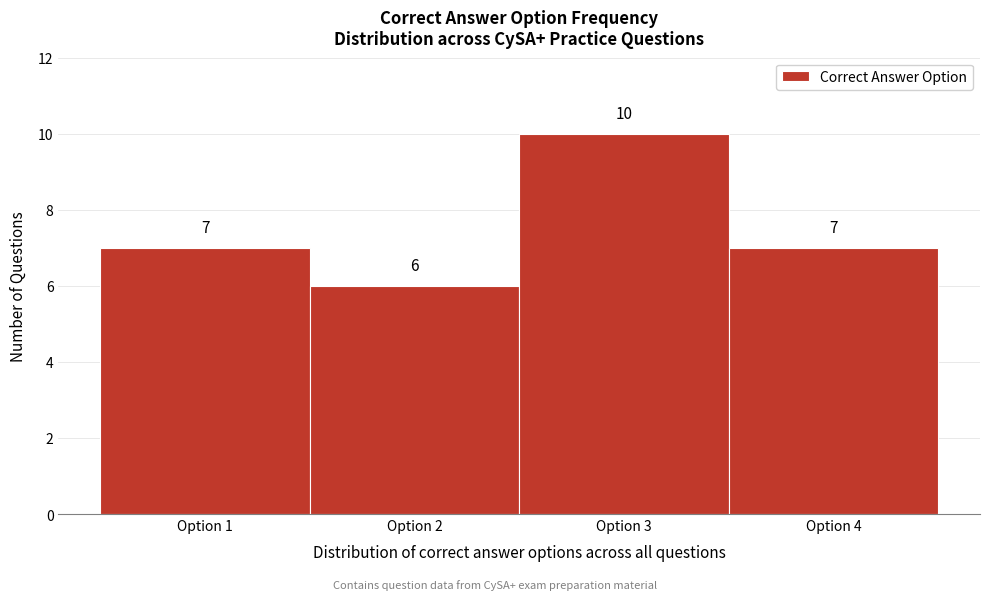

Reading left to right, list every bar in this chart as the range it spans on the x-axis followed by its height.

0.5 to 1.5: 7
1.5 to 2.5: 6
2.5 to 3.5: 10
3.5 to 4.5: 7